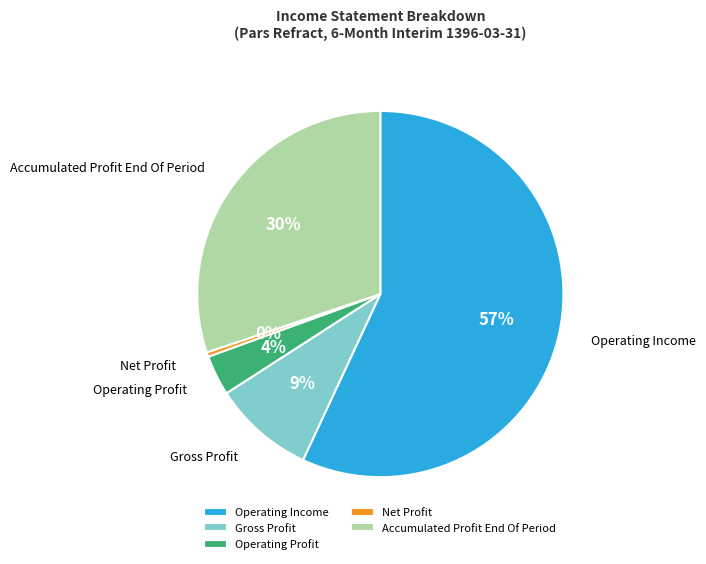

To the nearest percent, what portion does Accumulated Profit End Of Period represent?

30%